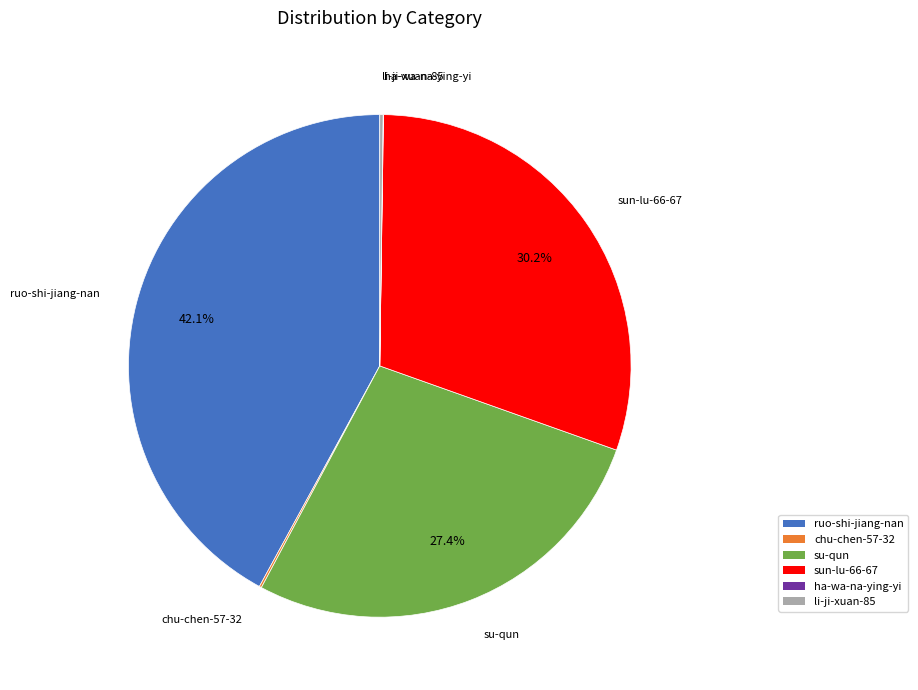

Is there a majority slice in this chart?

No